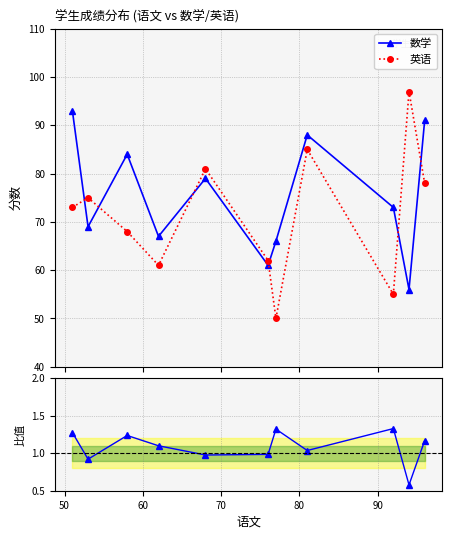

What is the value of the 数学 point at the 9th from the left?

73